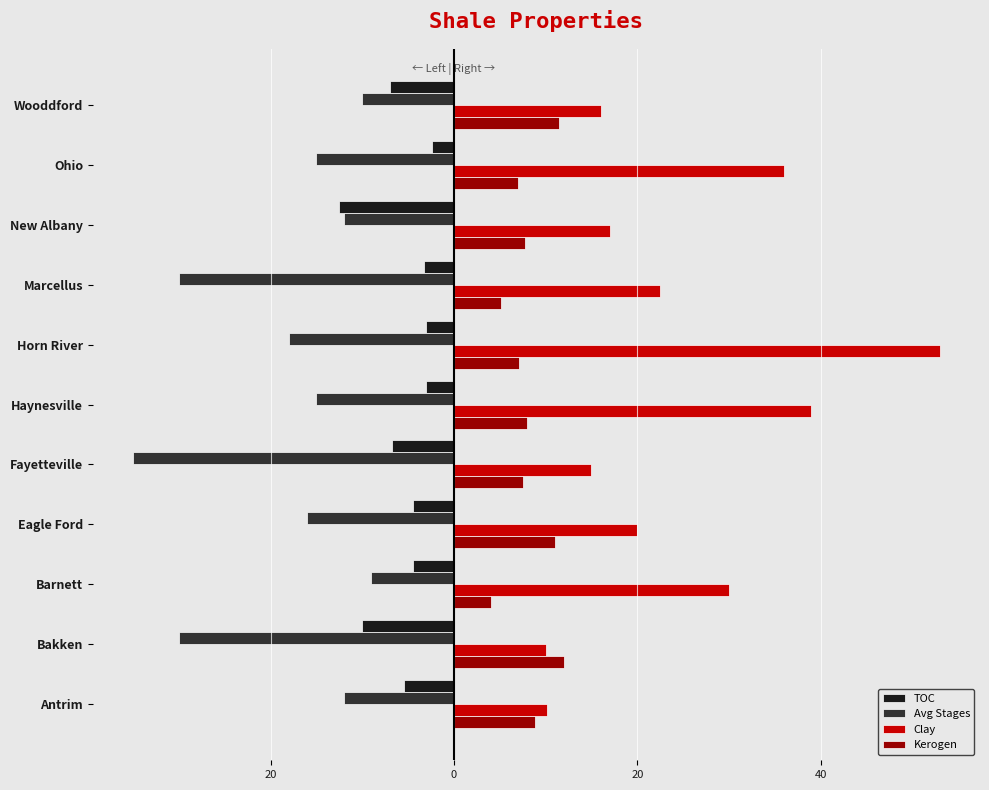

Rank the series by their maximum value, from highest to lowest.

Clay, Kerogen, TOC, Avg Stages